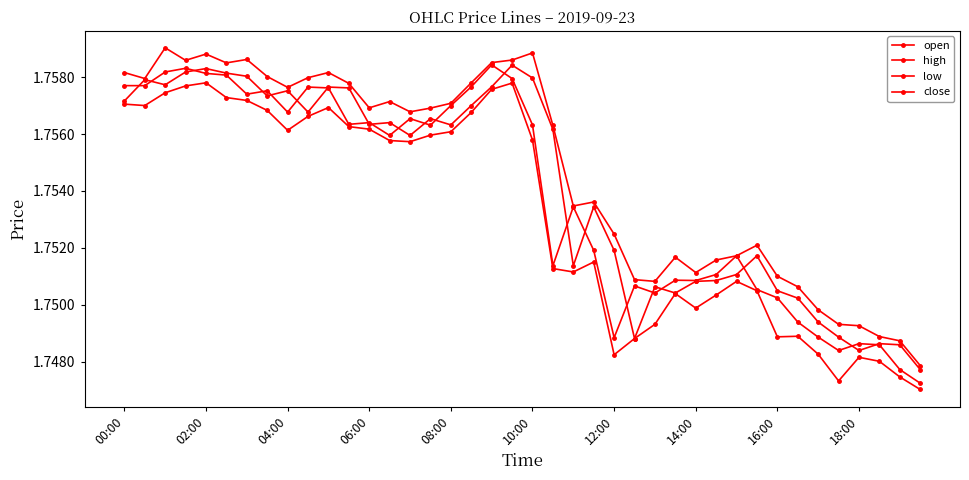

How many lines are shown in the chart?

4